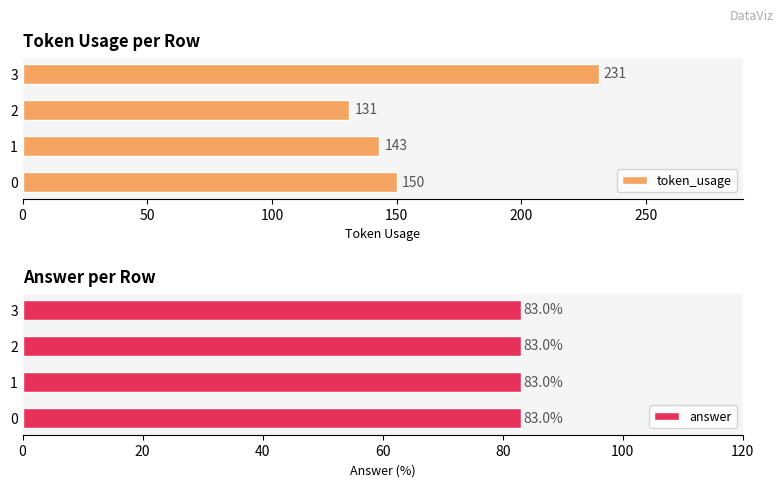

What are all the series names shown in the legend?

token_usage, answer